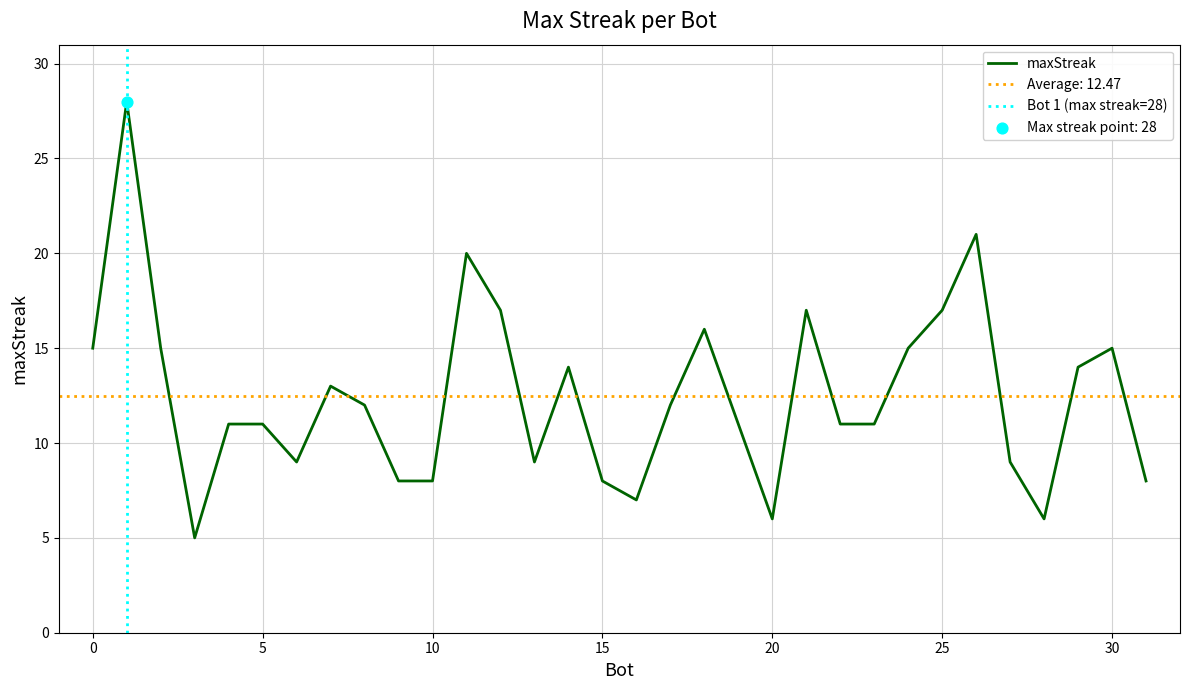

What is the change in value from 30 to 4?

-4